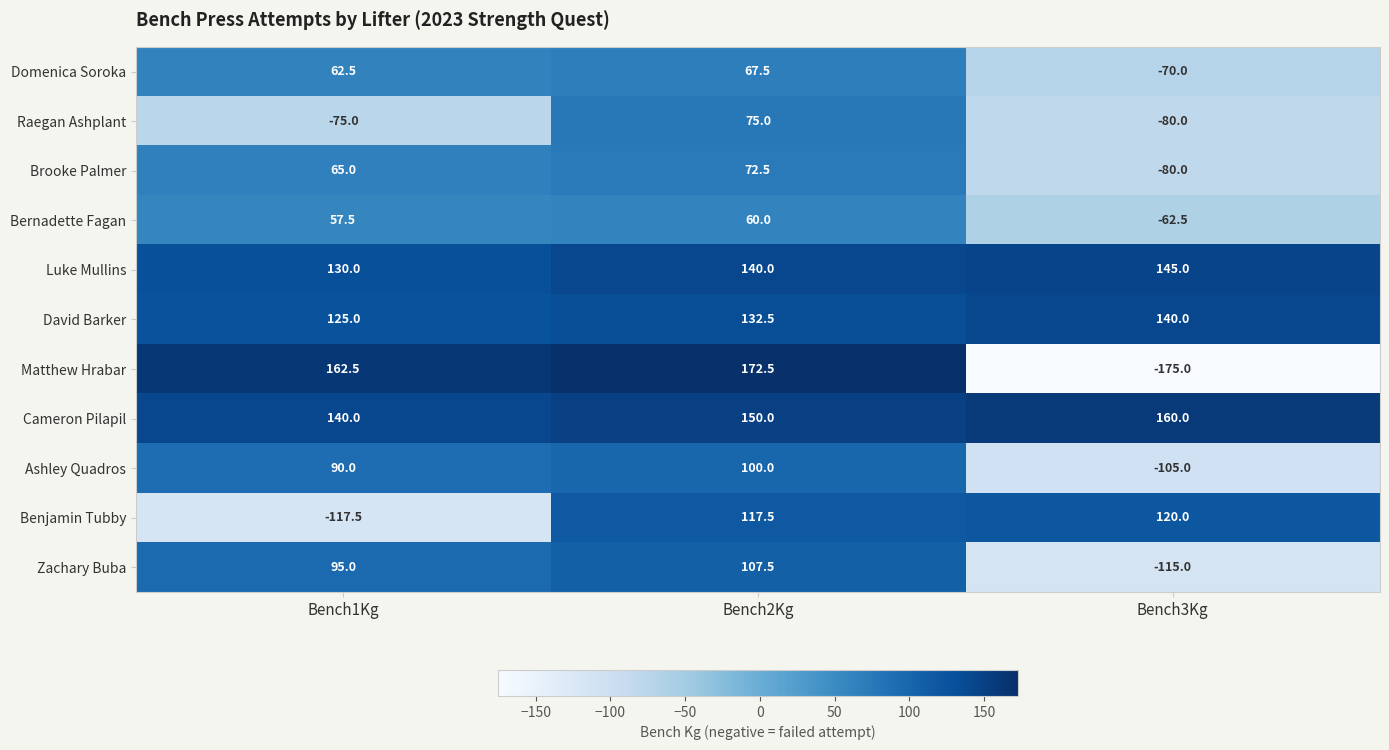

Is it true that Ashley Quadros equals -26.3 at Bench3Kg?

False